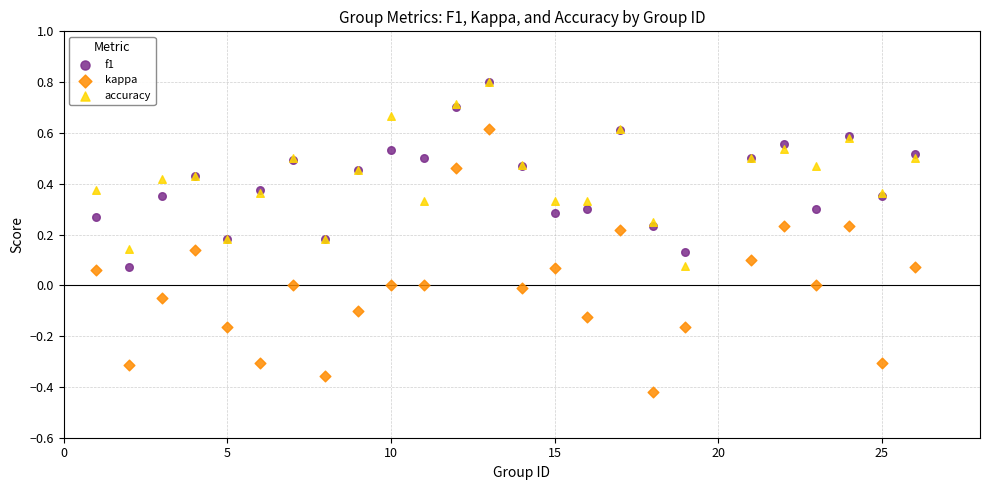

What are all the series names shown in the legend?

f1, kappa, accuracy